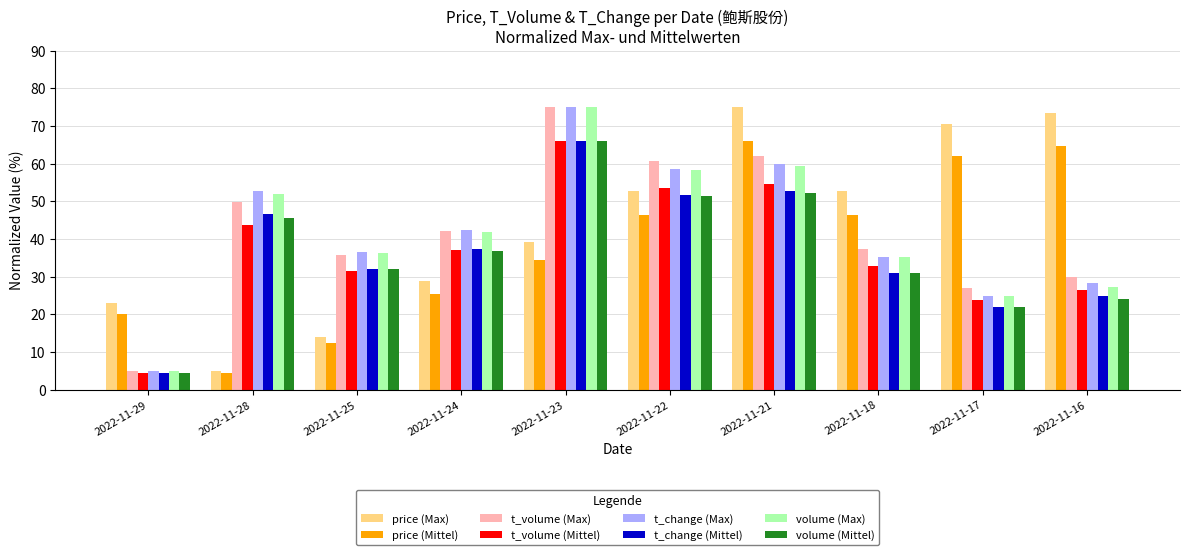

The value of t_change (Max) at 2022-11-23 is 41.2. True or false?

False